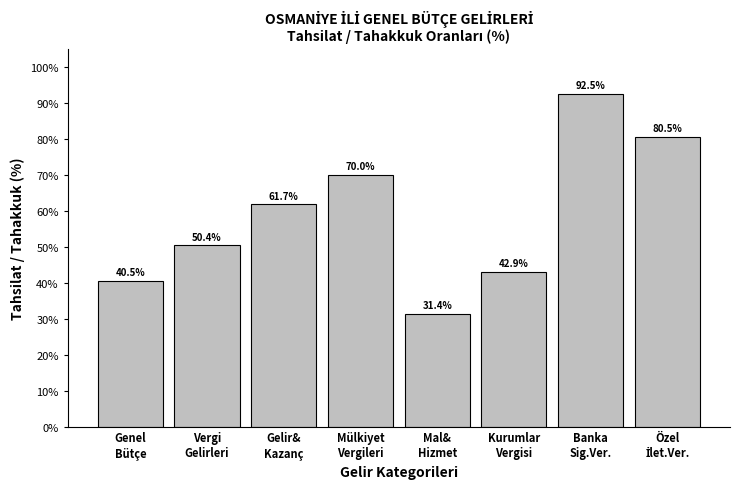

Reading left to right, what are all the values shown in this chart?

40.5	50.4	61.7	70.0	31.4	42.9	92.5	80.5